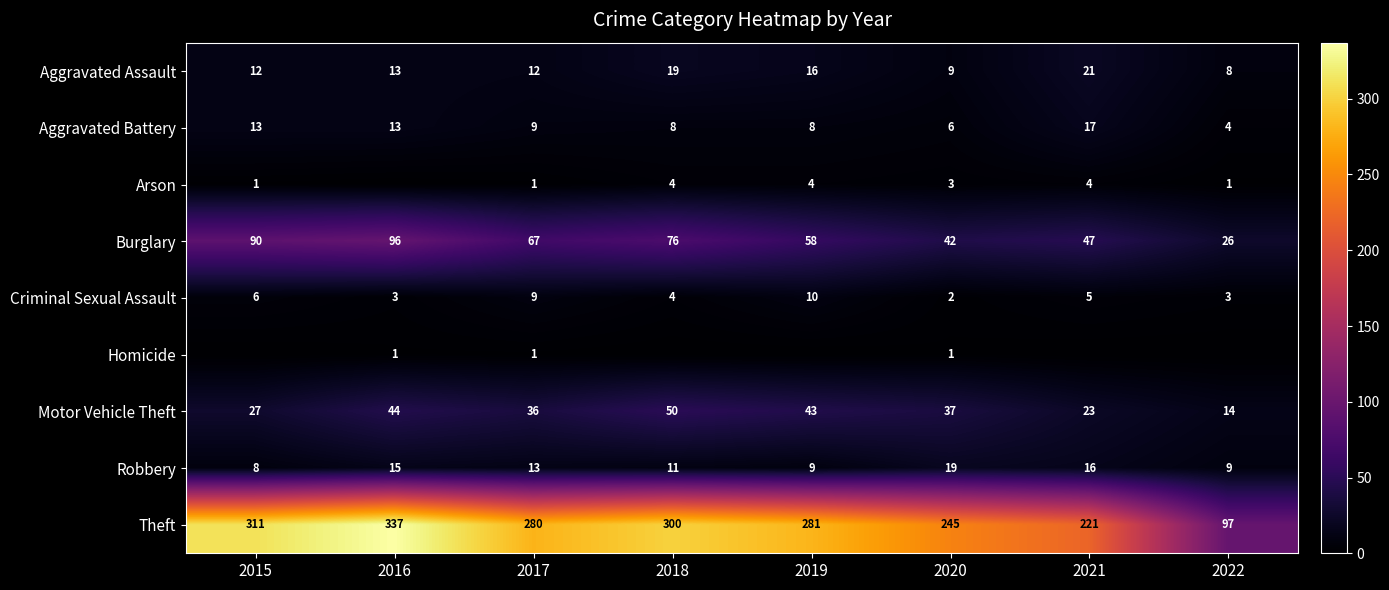

List the series in order of their peak value, lowest first.

Homicide, Arson, Criminal Sexual Assault, Aggravated Battery, Robbery, Aggravated Assault, Motor Vehicle Theft, Burglary, Theft